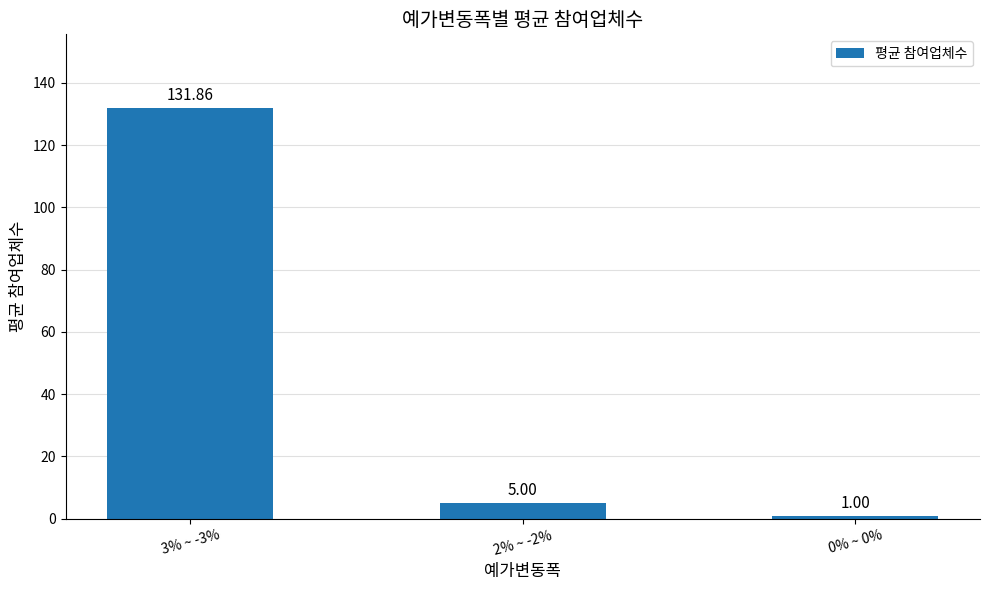

What is the label of the 2nd bar from the left?

2% ~ -2%